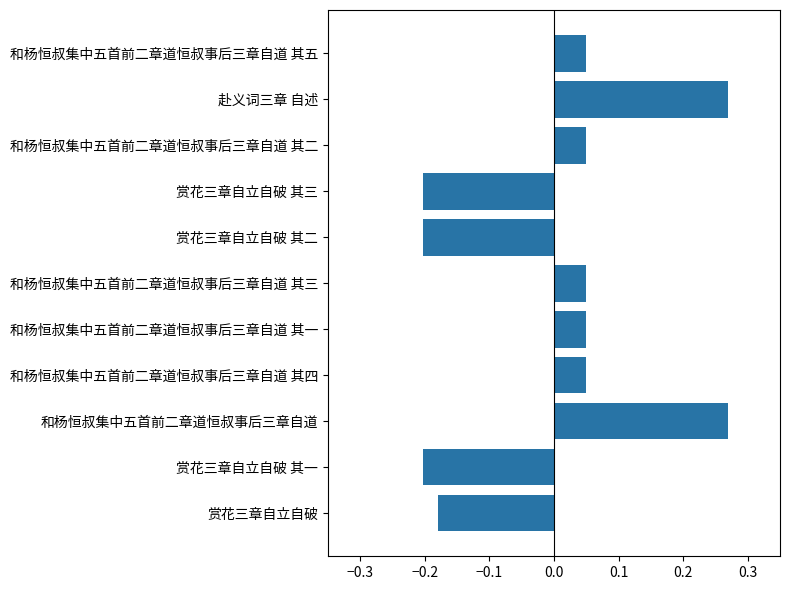

Between 和杨恒叔集中五首前二章道恒叔事后三章自道 其五 and 赴义词三章 自述, which is larger?

赴义词三章 自述